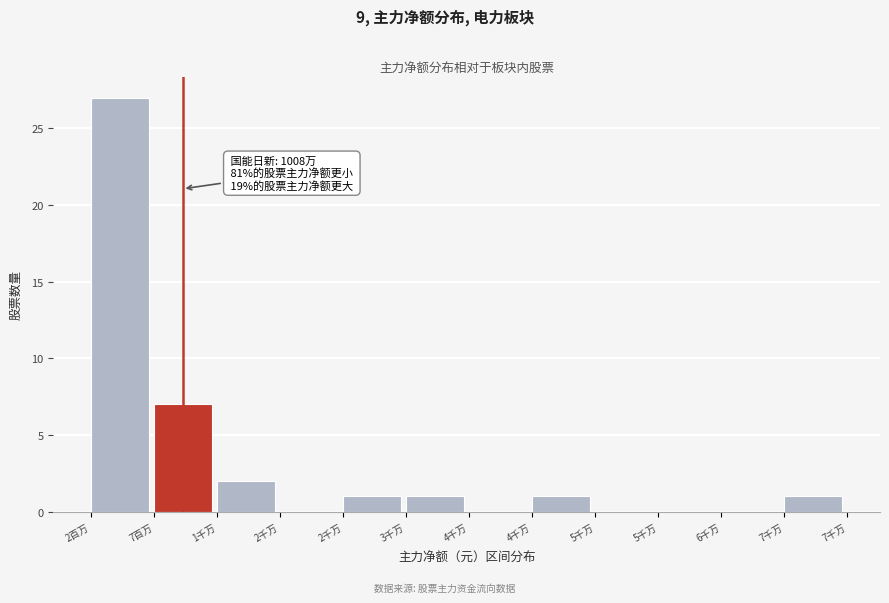

Are the bars horizontal?

No